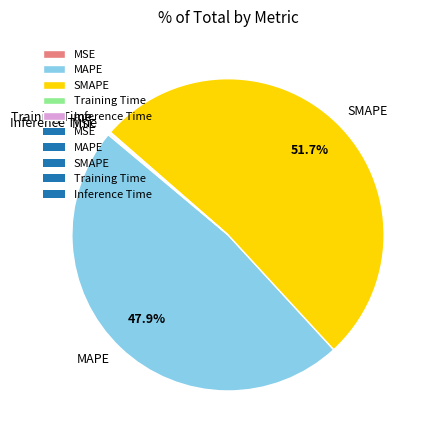

Which category has the biggest portion of the pie?

SMAPE